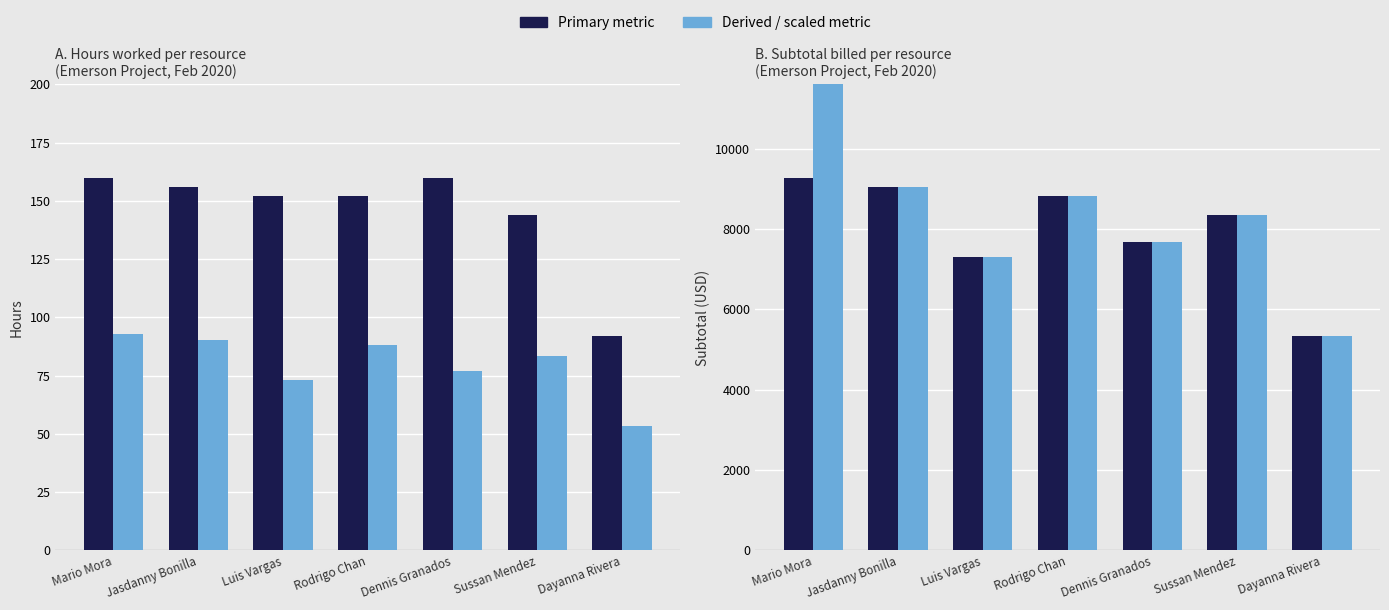

The value of Hours worked at Dayanna Rivera is 92.0. True or false?

True